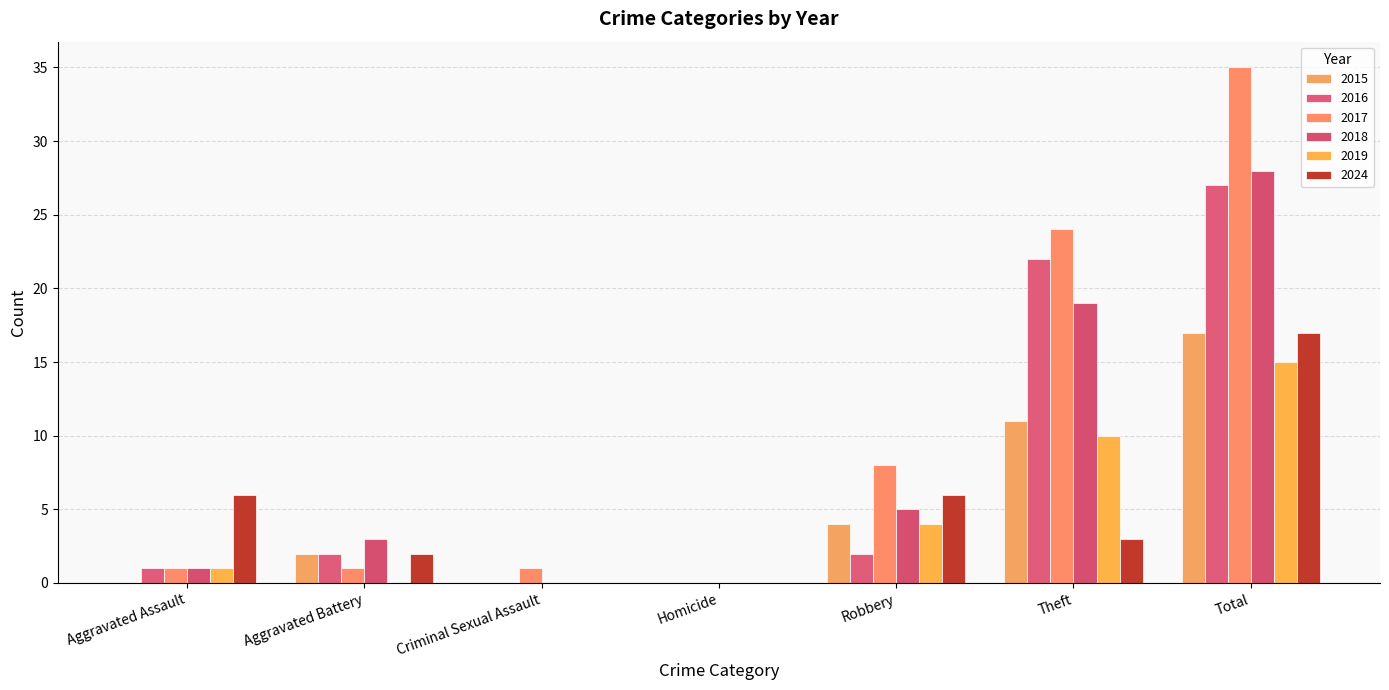

Which series has the widest spread of values?

2017